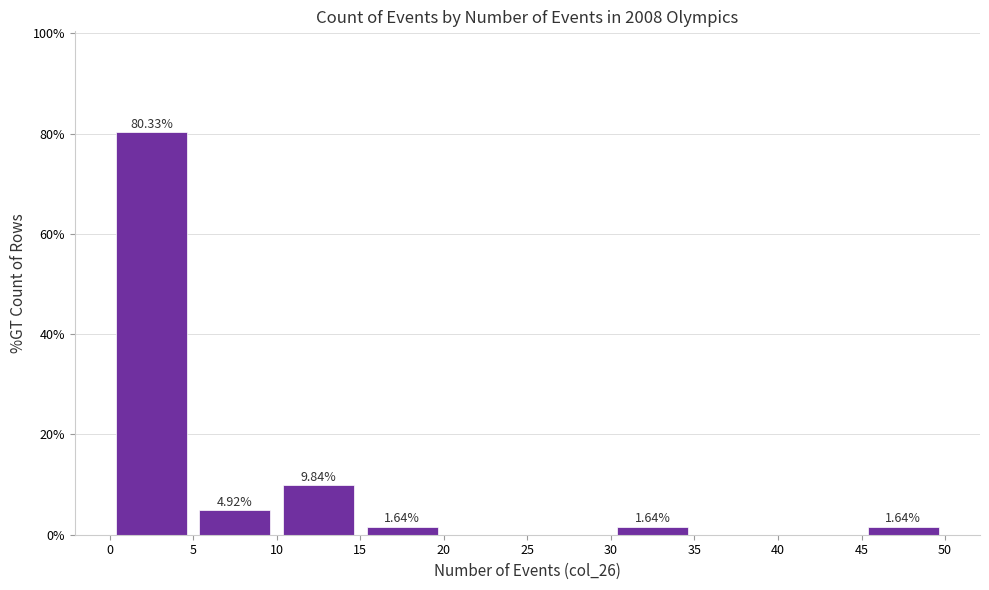

Over which range of the x-axis is the bar tallest?

0 to 5